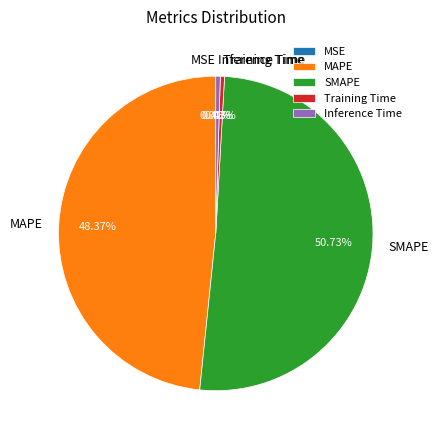

Does SMAPE account for over 50% of the chart?

Yes